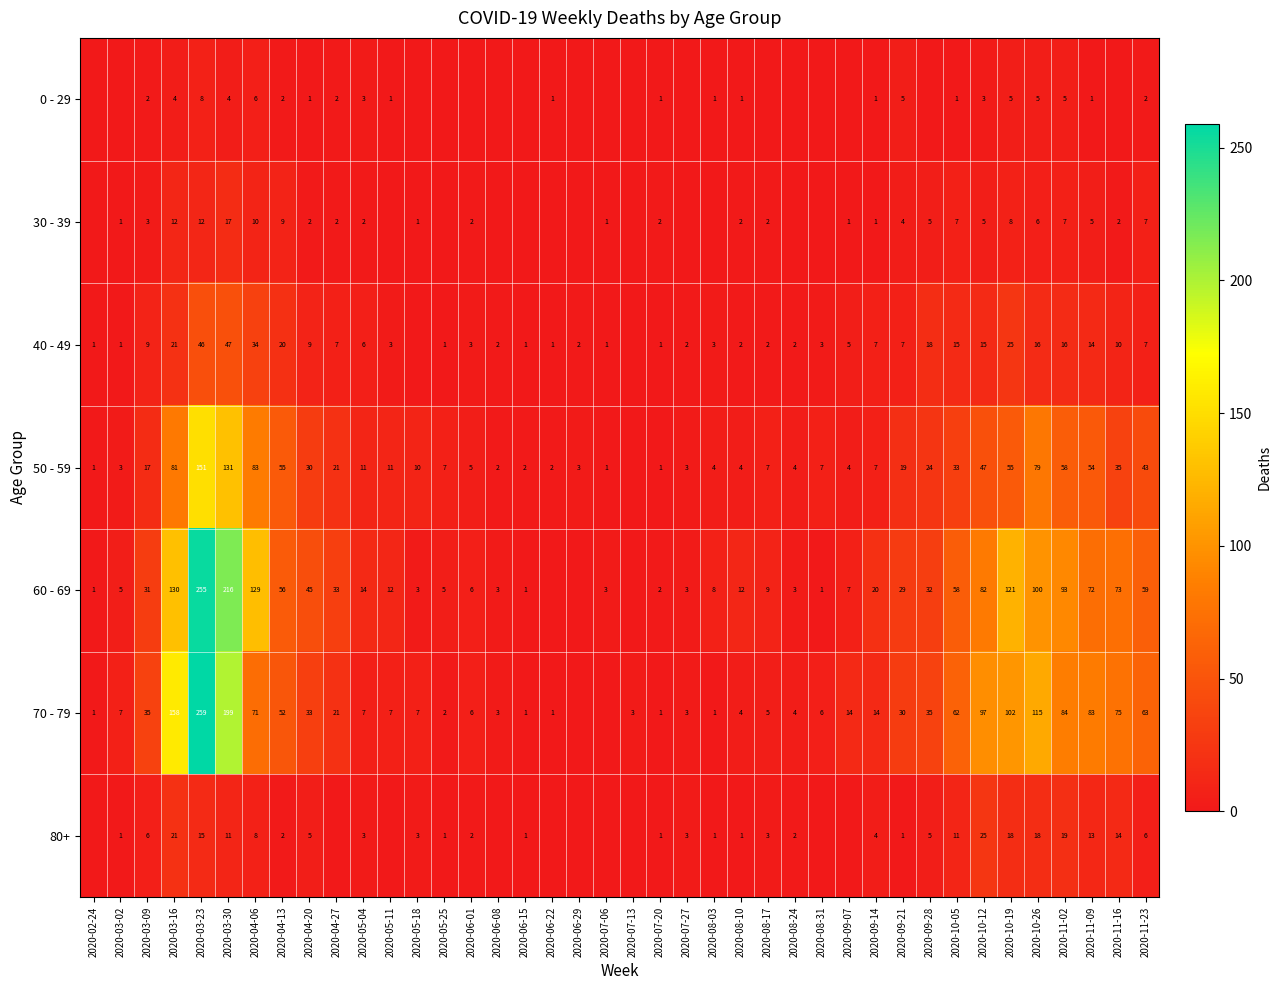

What is the difference between the 40 - 49 values at 2020-08-10 and 2020-04-06?

32